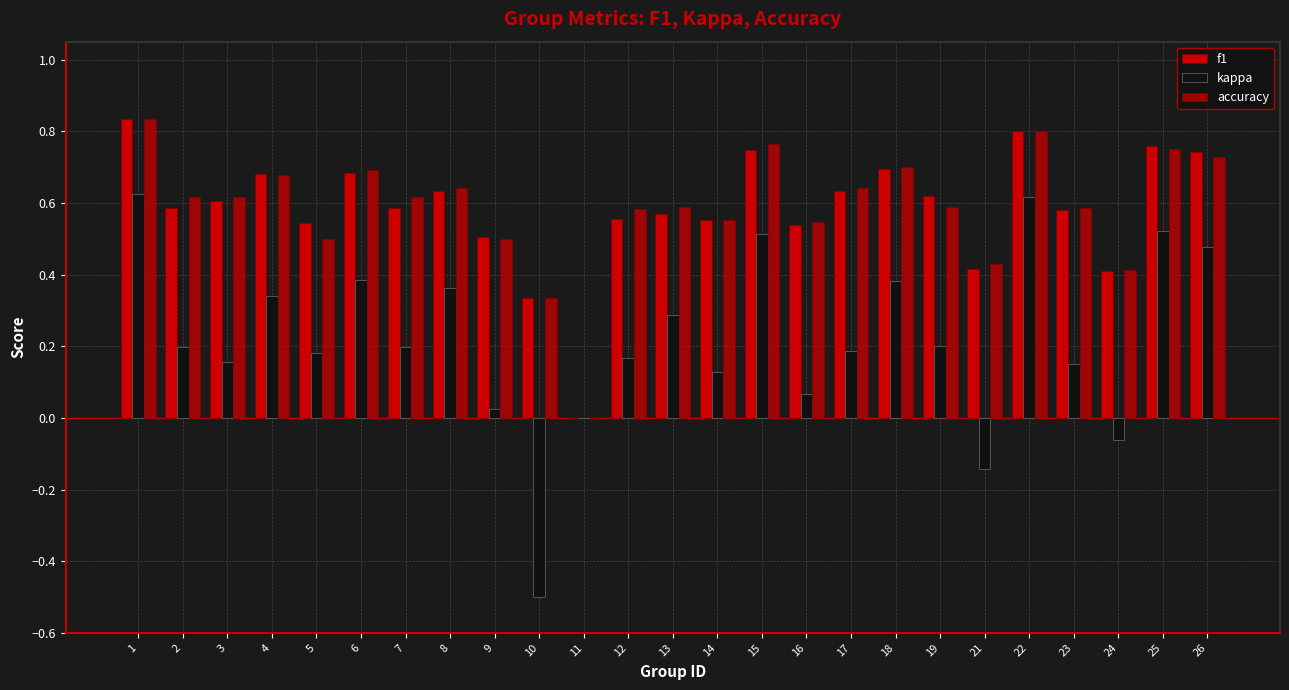

At which label does f1 reach its peak?

1